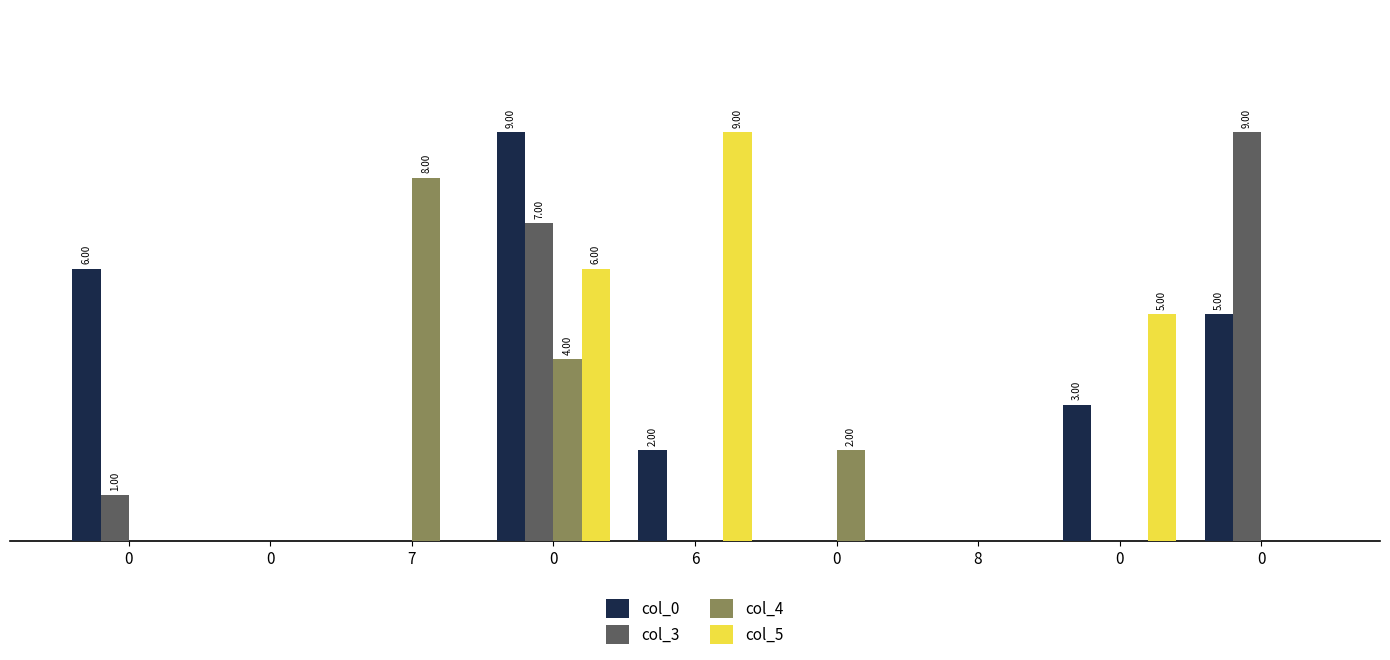

What is the greatest value displayed?

9